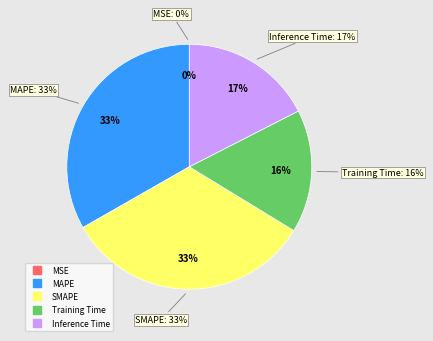

Is Training Time the majority of the pie?

No